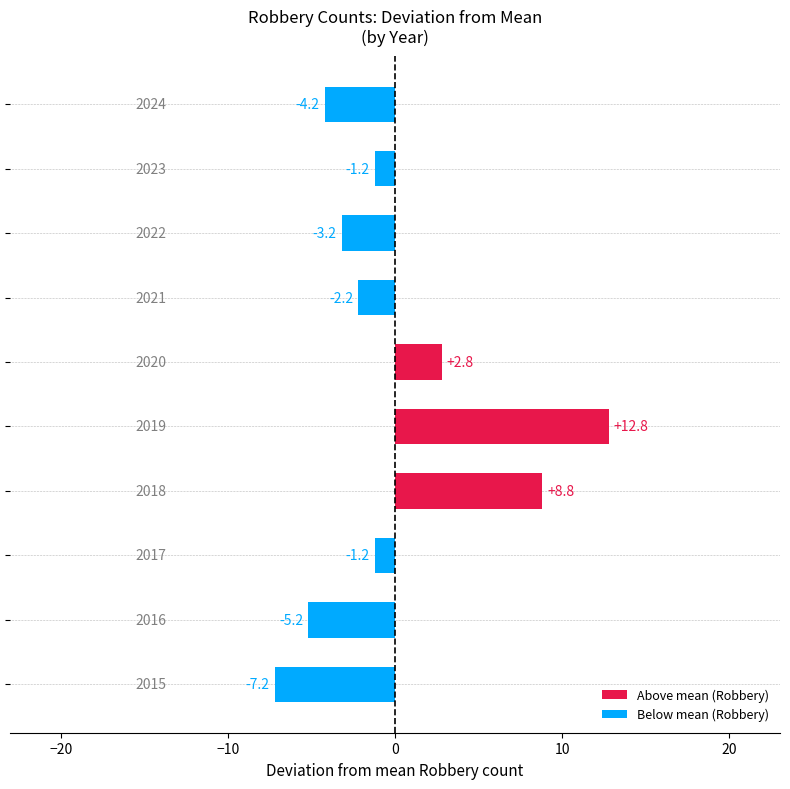

What is the difference between the second highest and second lowest values?

14.0